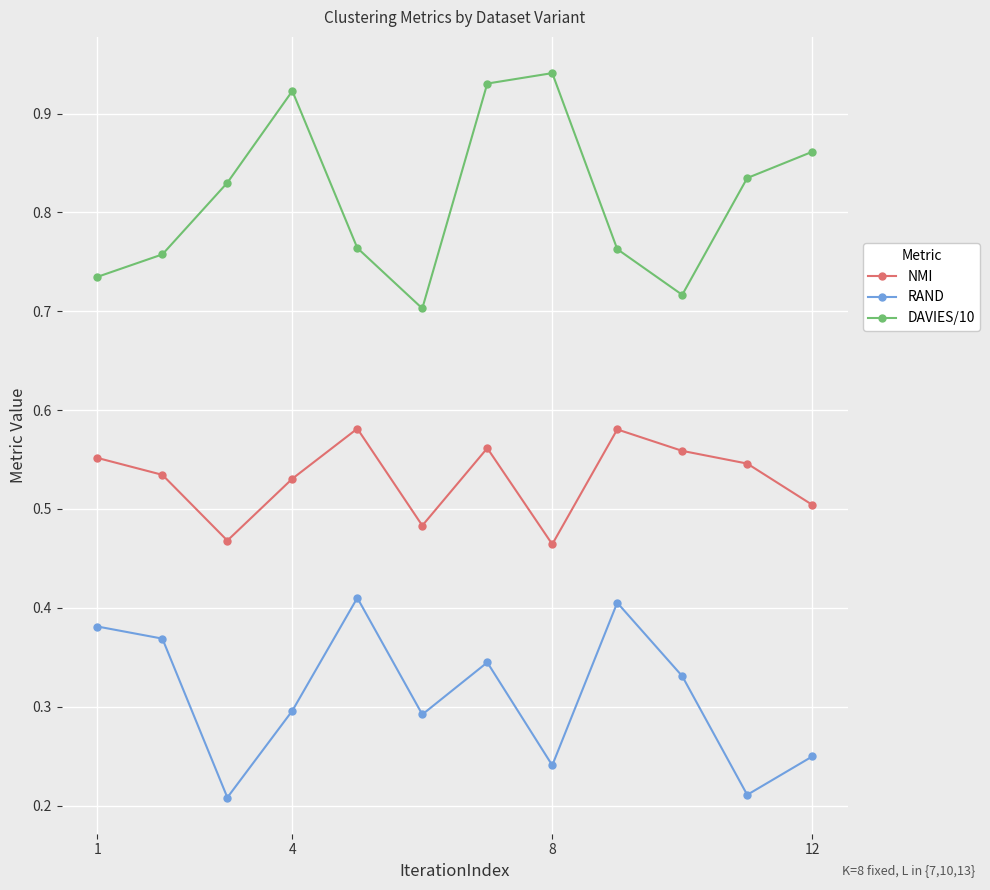

Count the RAND values in the range 0 to 1.

12